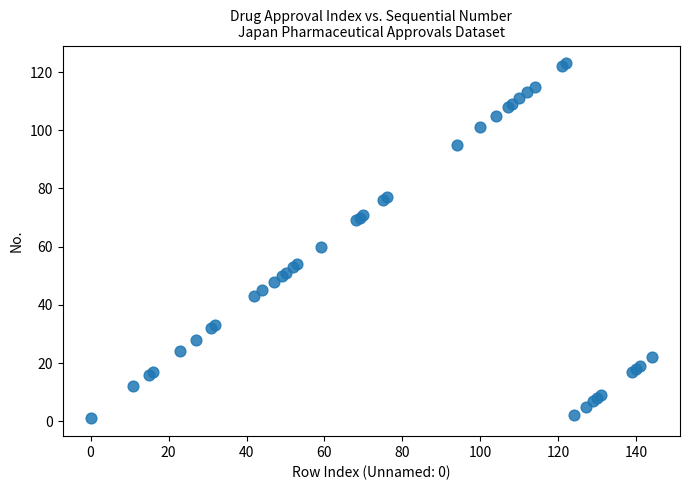

What Y value in the scatter plot is closest to 62?

60